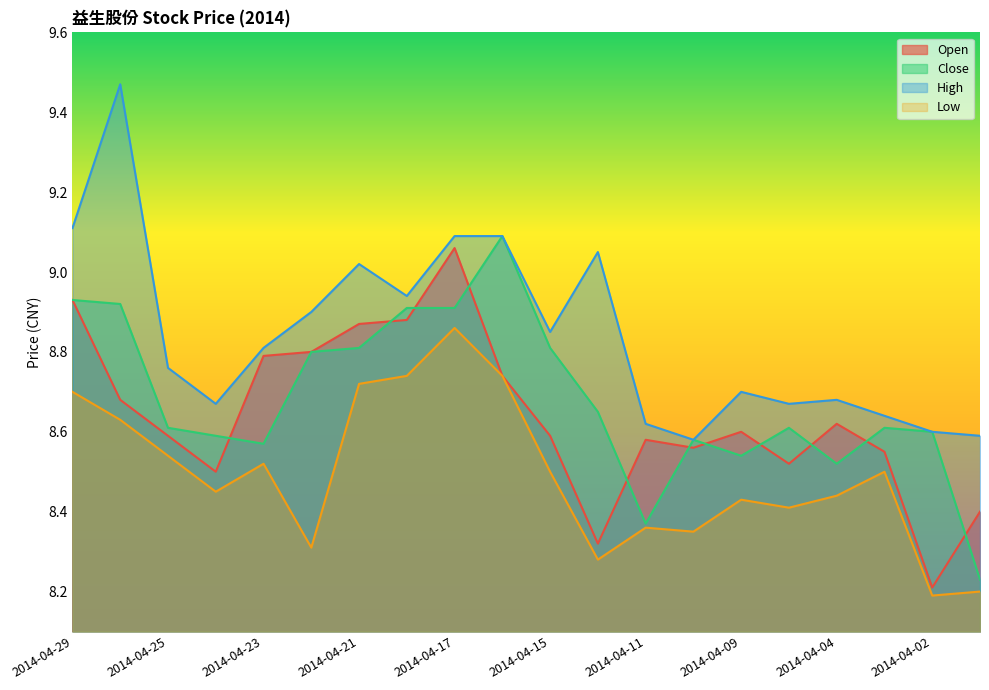

What is the sum of the Low values at 2014-04-01 and 2014-04-14?

16.5